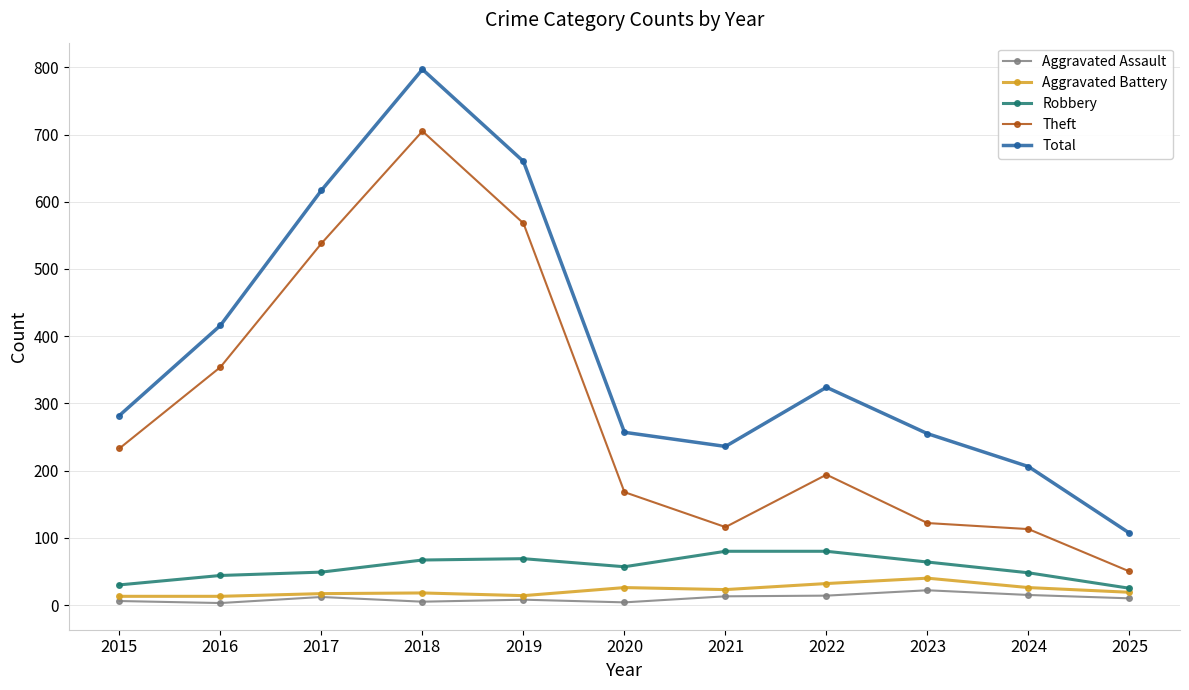

What is the value of the Aggravated Assault point at the 9th from the left?

22